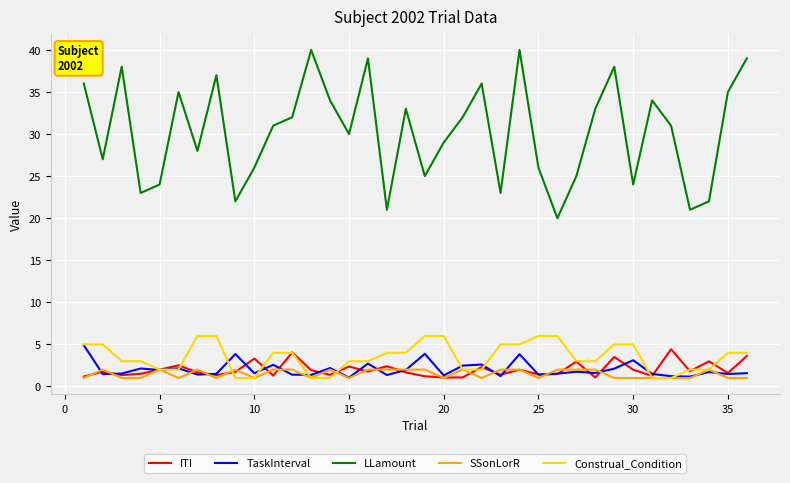

Does the chart display data point markers on the line(s)?

No